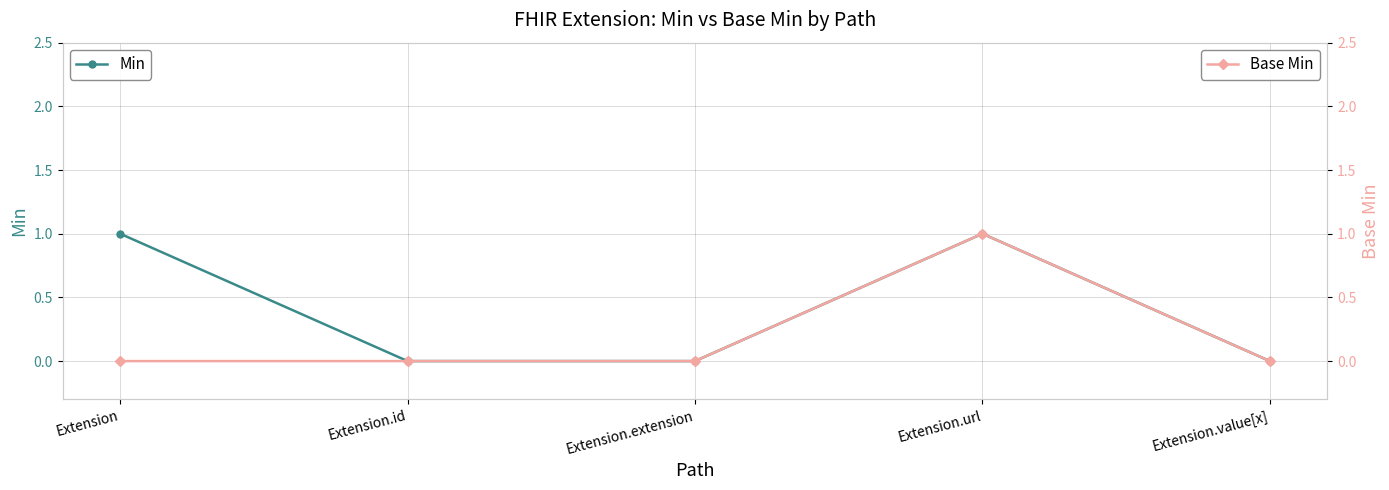

True or false: Min and Base Min cross at least once.

False